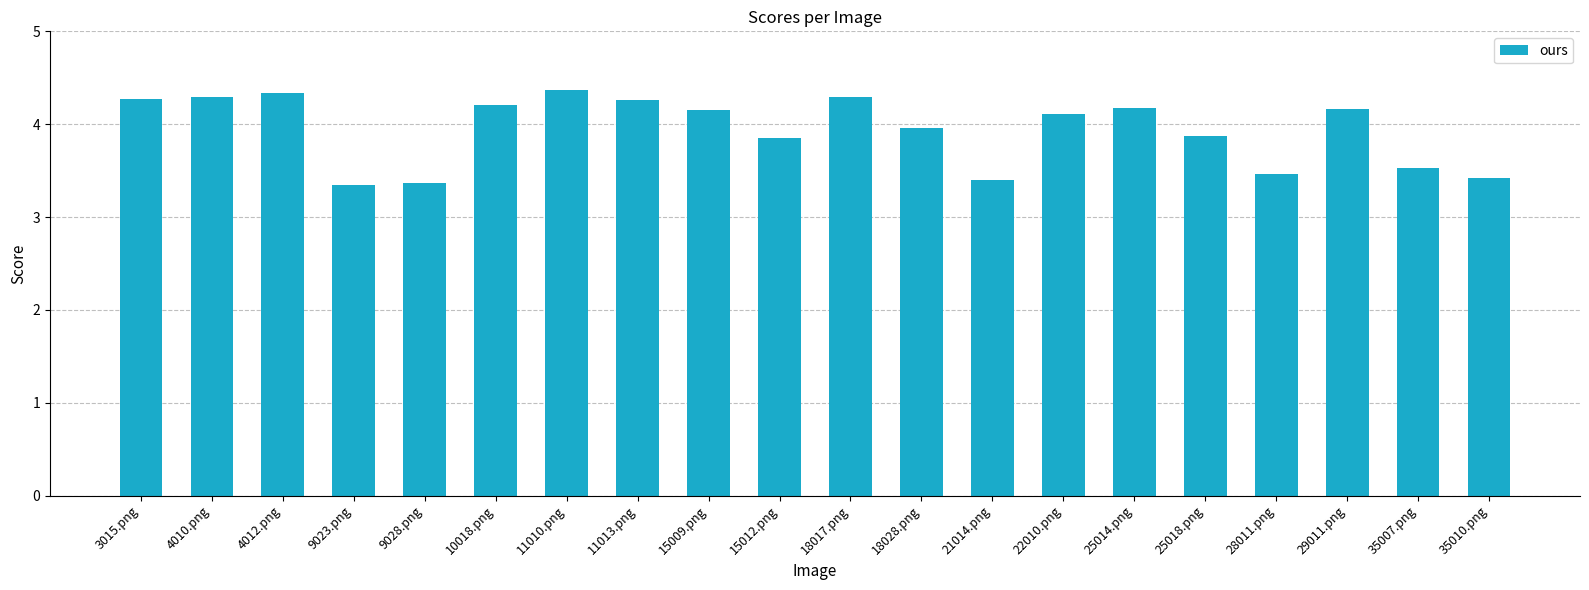

Which has a higher value, 15009.png or 35010.png?

15009.png